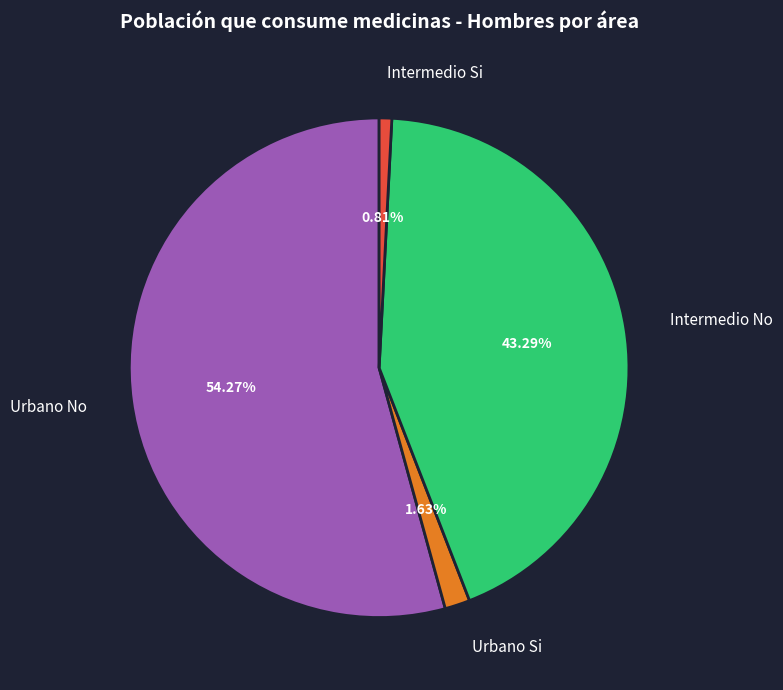

To the nearest percent, what percentage of the pie is Urbano Si?

2%